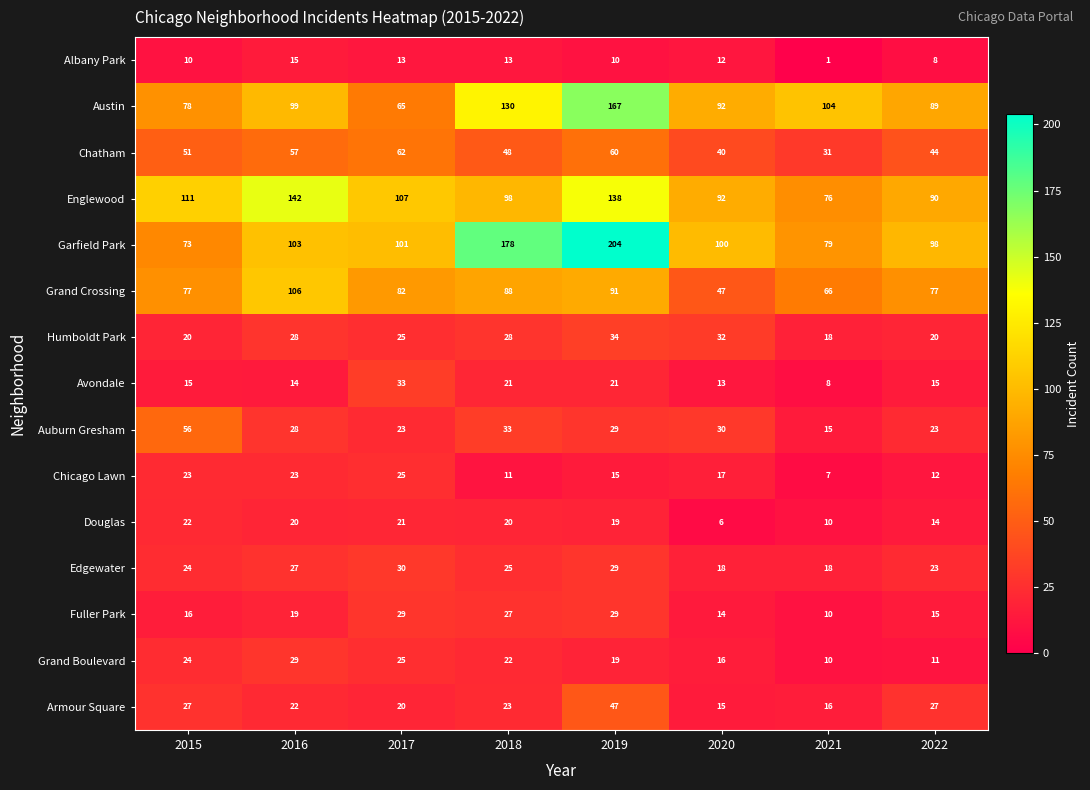

Where does the Garfield Park series first go above 101?

2016